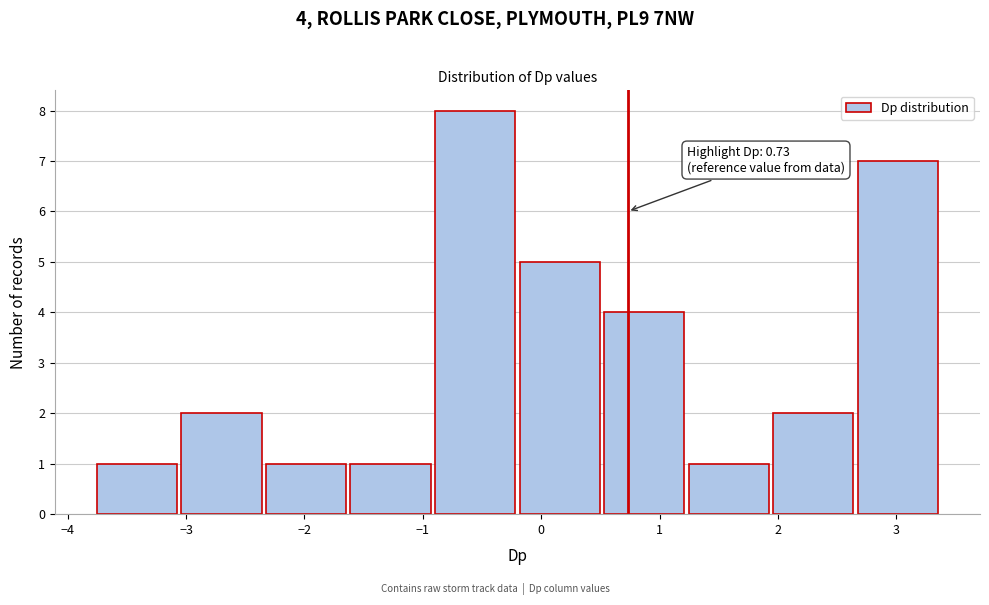

Over which range of the x-axis is the bar tallest?

-0.9 to -0.2